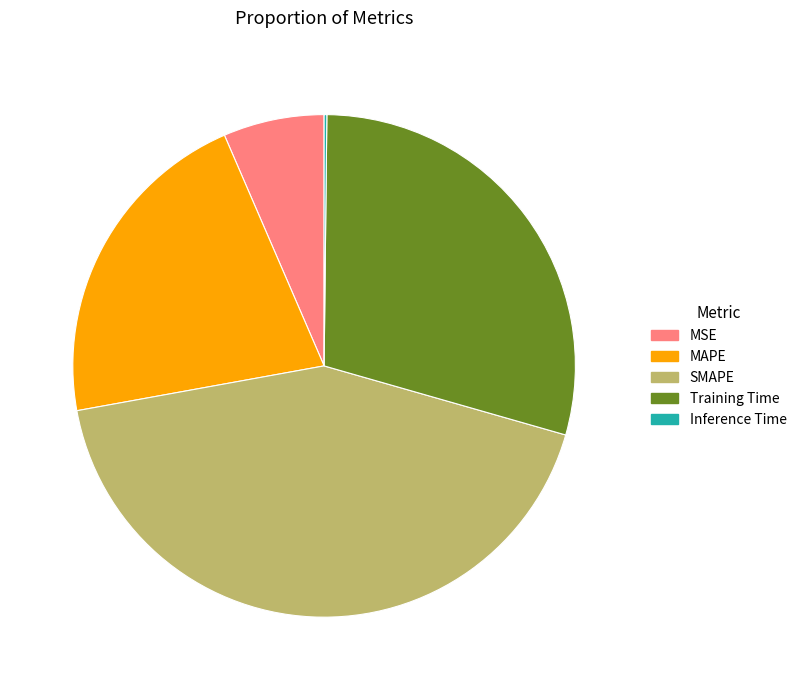

Combined, do MAPE and SMAPE account for over 50%?

Yes